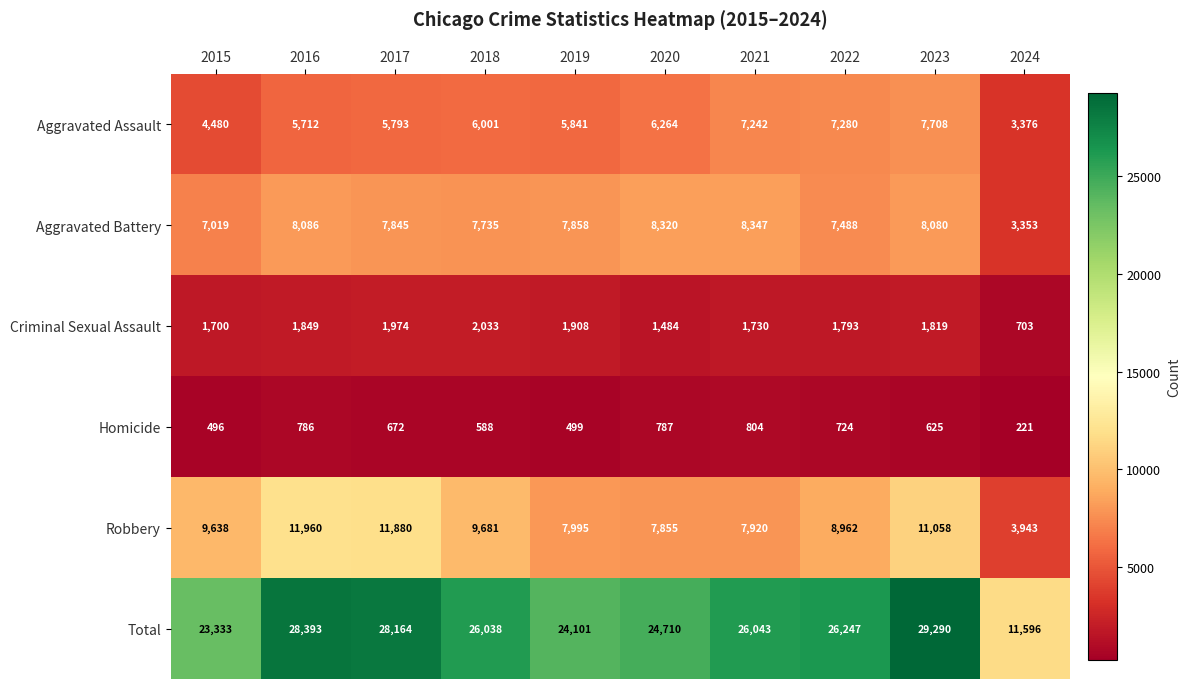

What is the spread (max minus min) of values at 2021?

25239